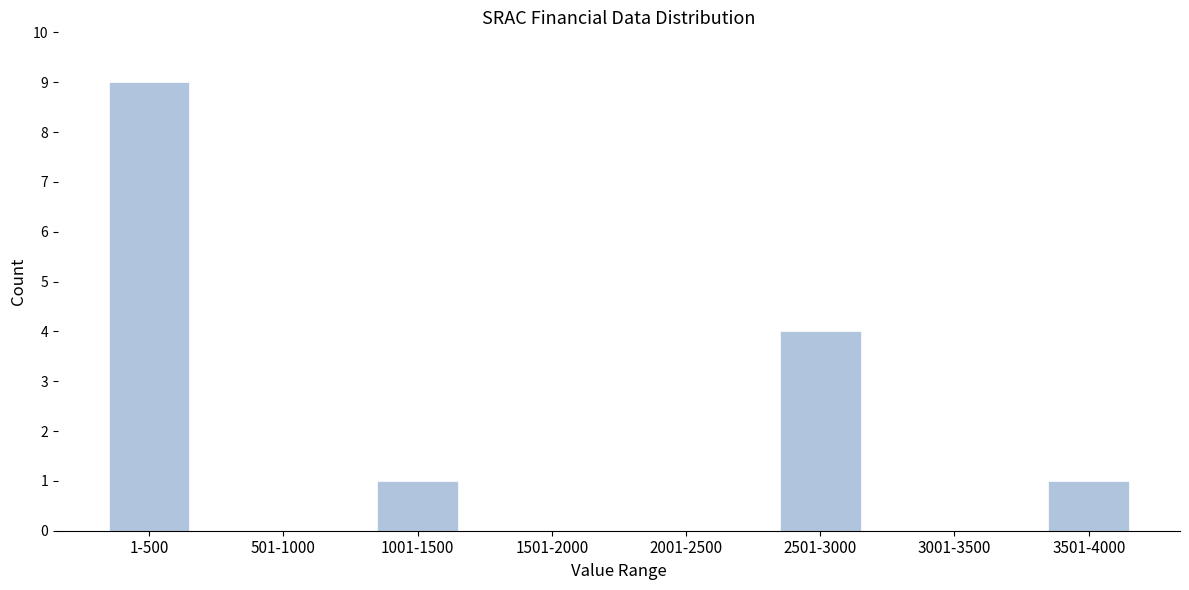

What is the greatest value displayed?

9